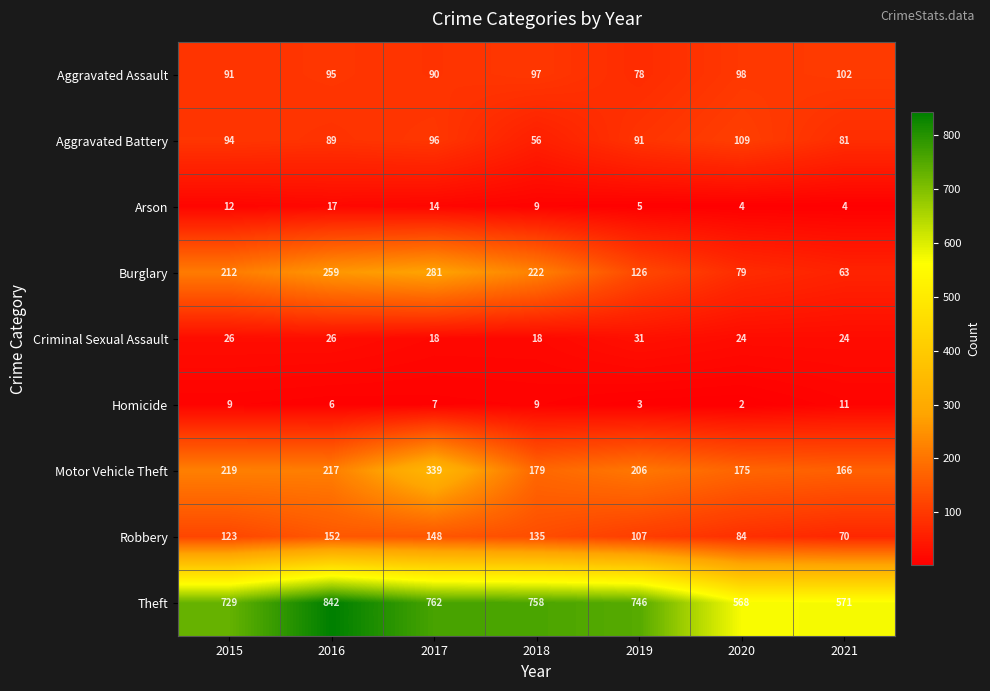

The Aggravated Assault series shows 124 at 2016. True or false?

False